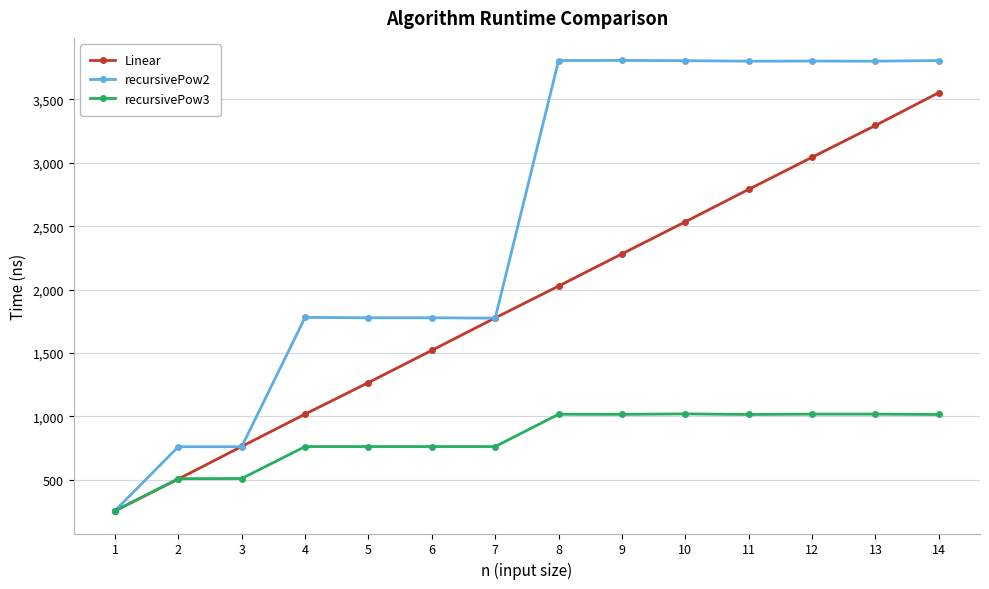

Count the number of data series in this chart.

3